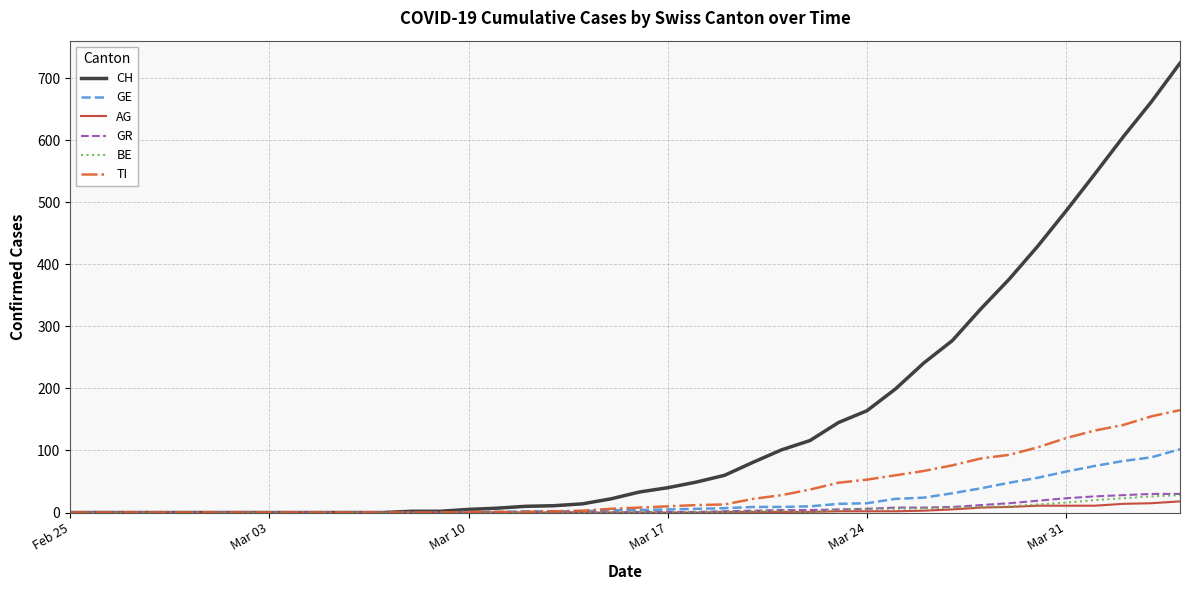

What is the greatest value displayed?

724